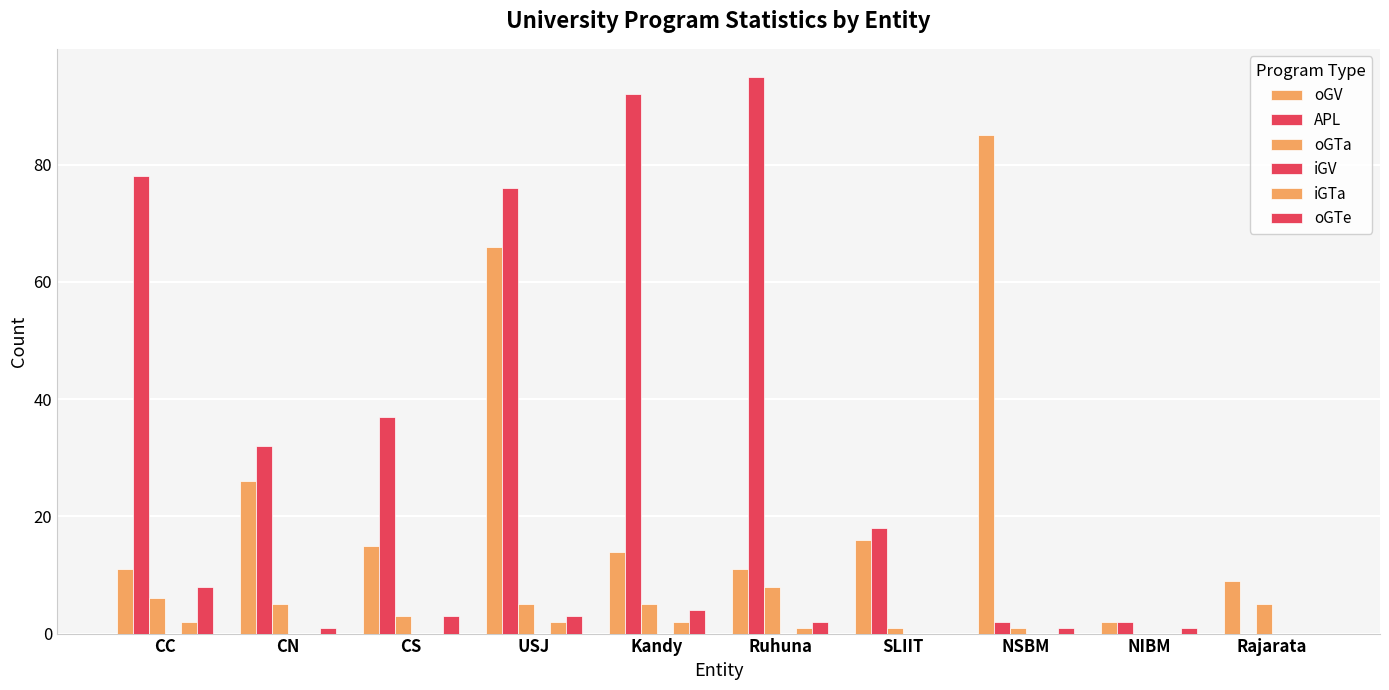

Are the bars grouped side by side (vs. stacked)?

Yes